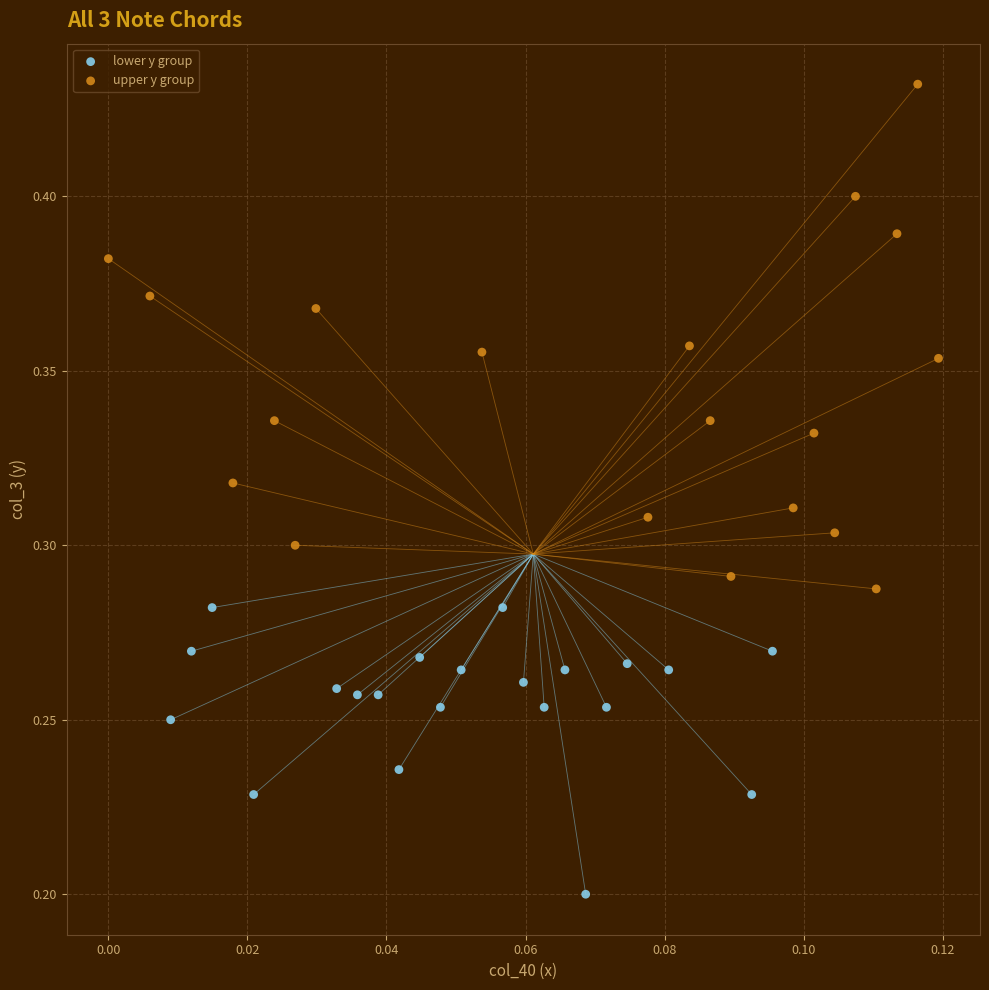

Which series reaches the maximum Y coordinate?

upper y group